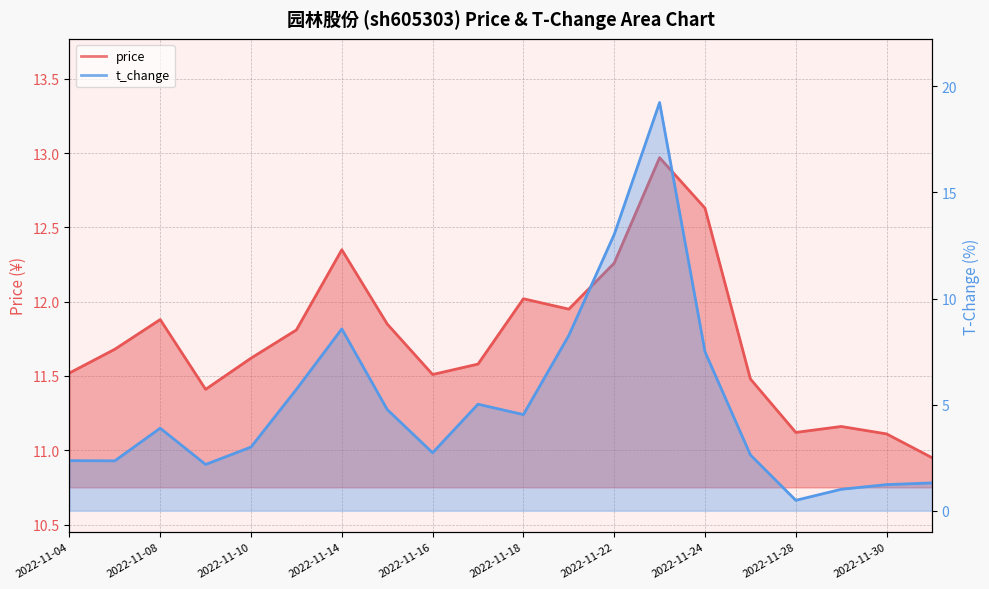

At how many categories does at least one series exceed 1?

20